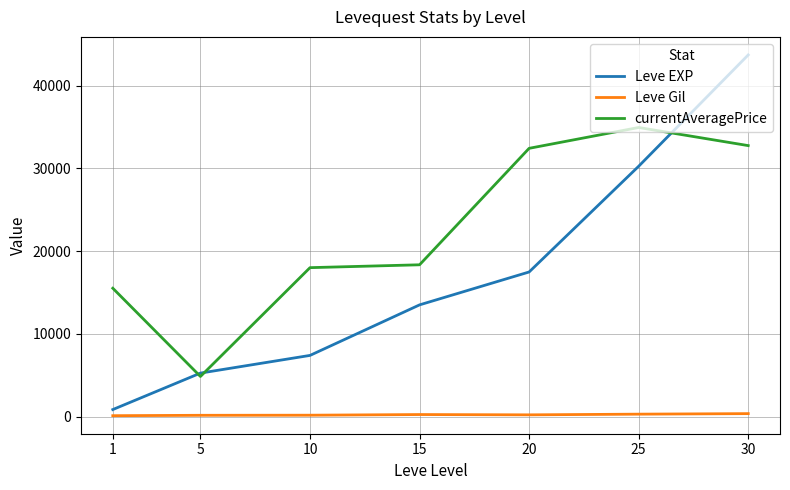

Is the value of Leve EXP at 10 greater than the value of currentAveragePrice at 5?

Yes